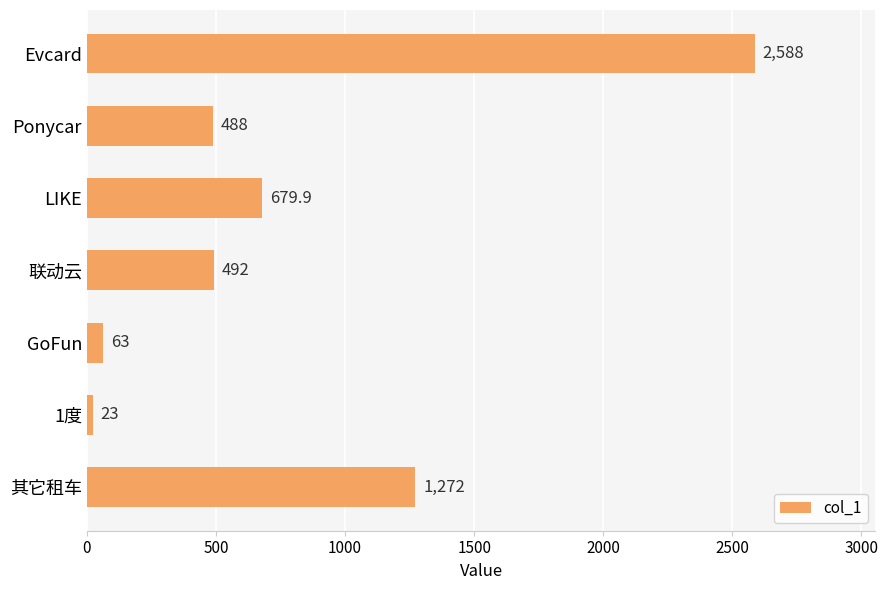

Is it true that the value at 其它租车 is 1272.0?

True